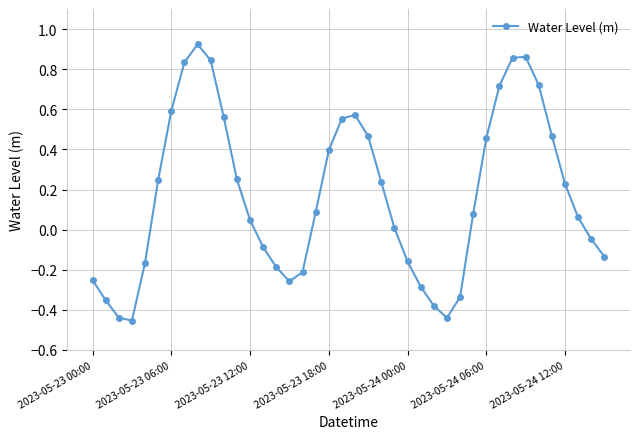

What is the sum of all values?

6.9